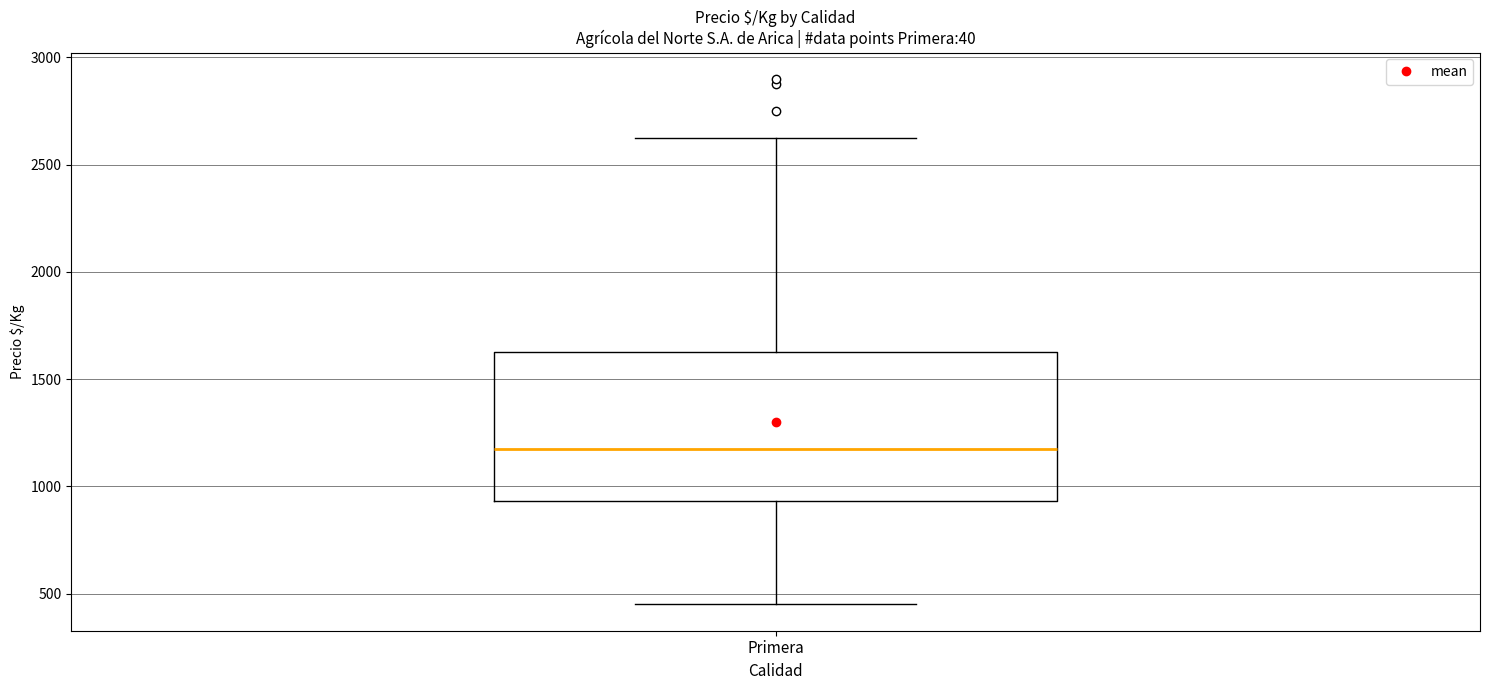

Read this box plot against the y-axis: the position of the median line, the range covered by the box, and the ends of both whiskers. The values are not printed on the chart, so give them approximately, as read against the axis.

median 1200, box 950 to 1650, whiskers 450 to 2650